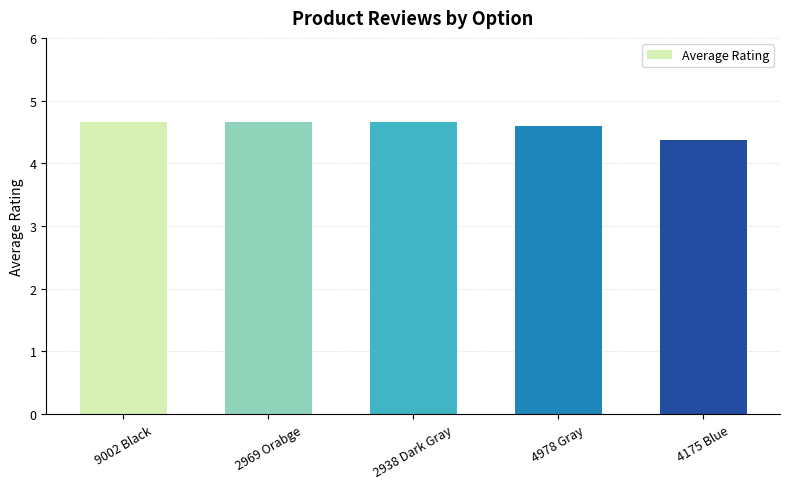

What is the minimum value shown in the chart?

4.4